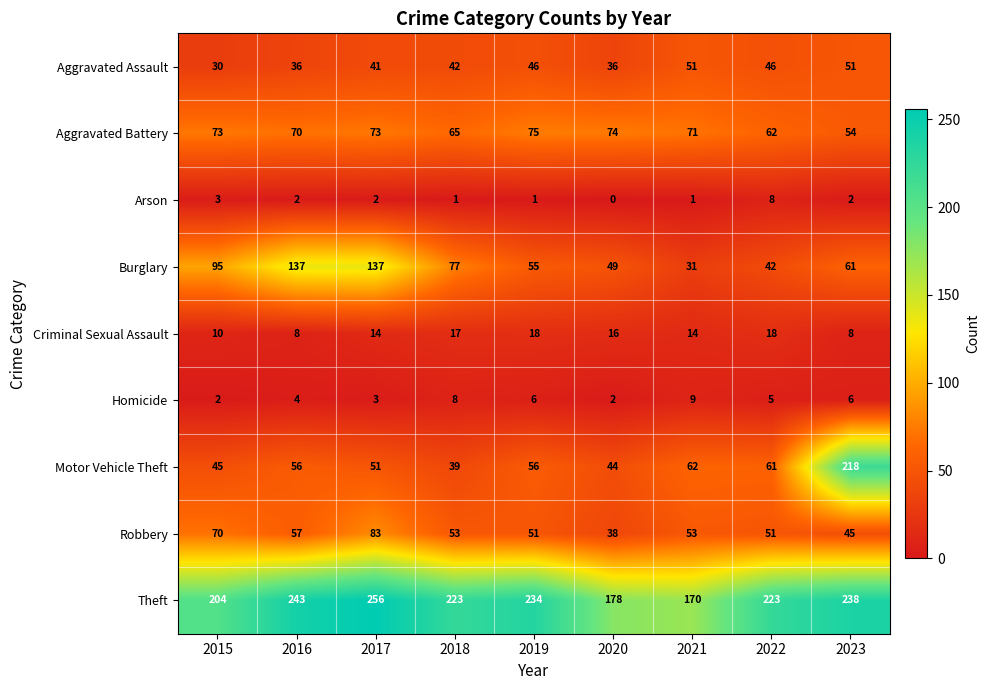

At which label does Arson first exceed 2?

2015